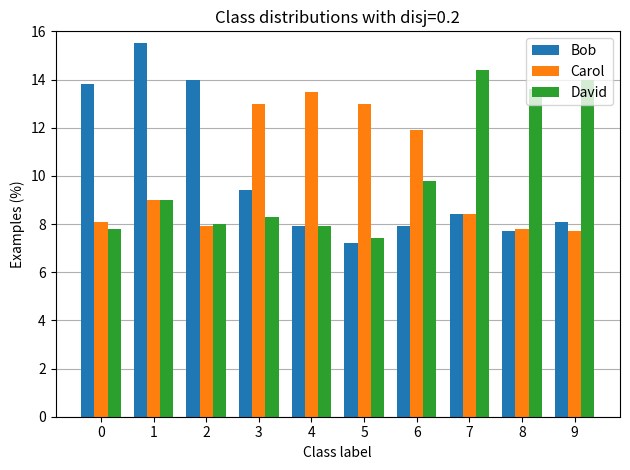

What is the value of the Bob bar at the 7th from the left?

7.9